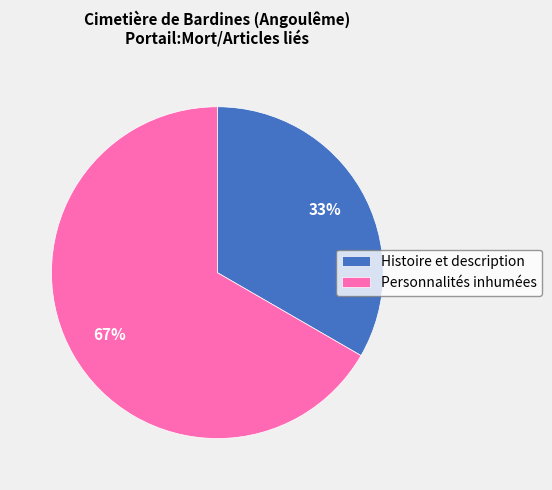

What is the majority slice?

Personnalités inhumées